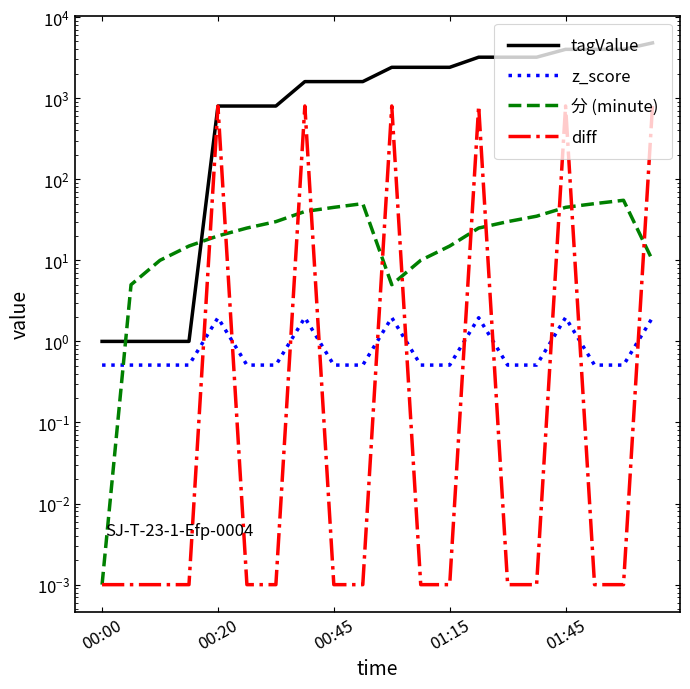

True or false: 分 (minute) has more than 2 points higher than both neighbors.

False